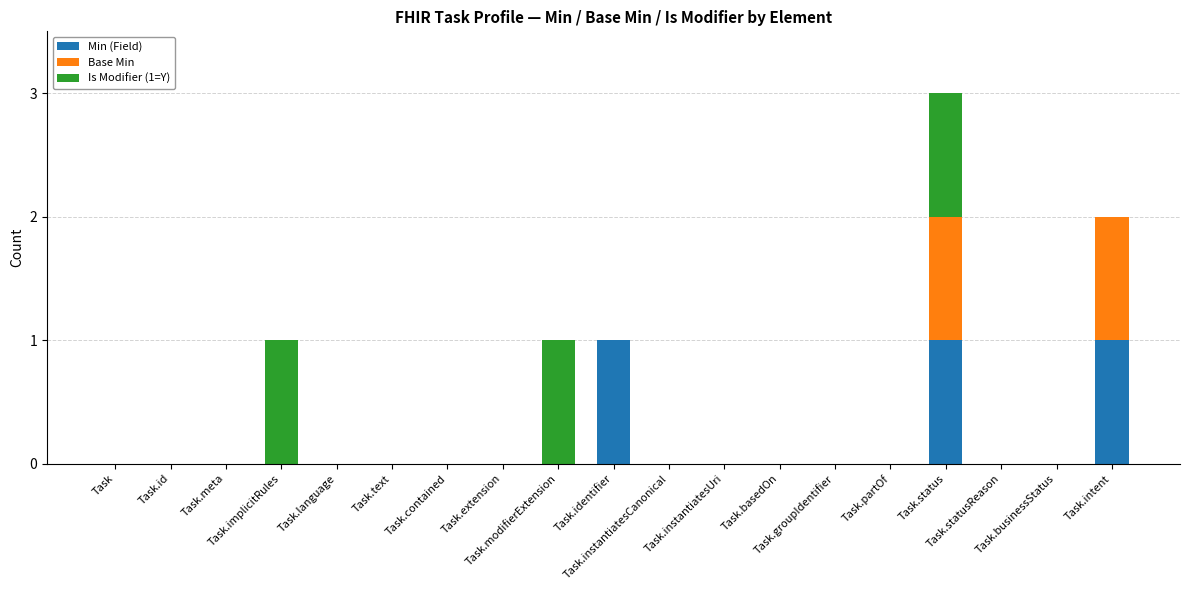

At which category is the sum across all series the highest?

Task.status